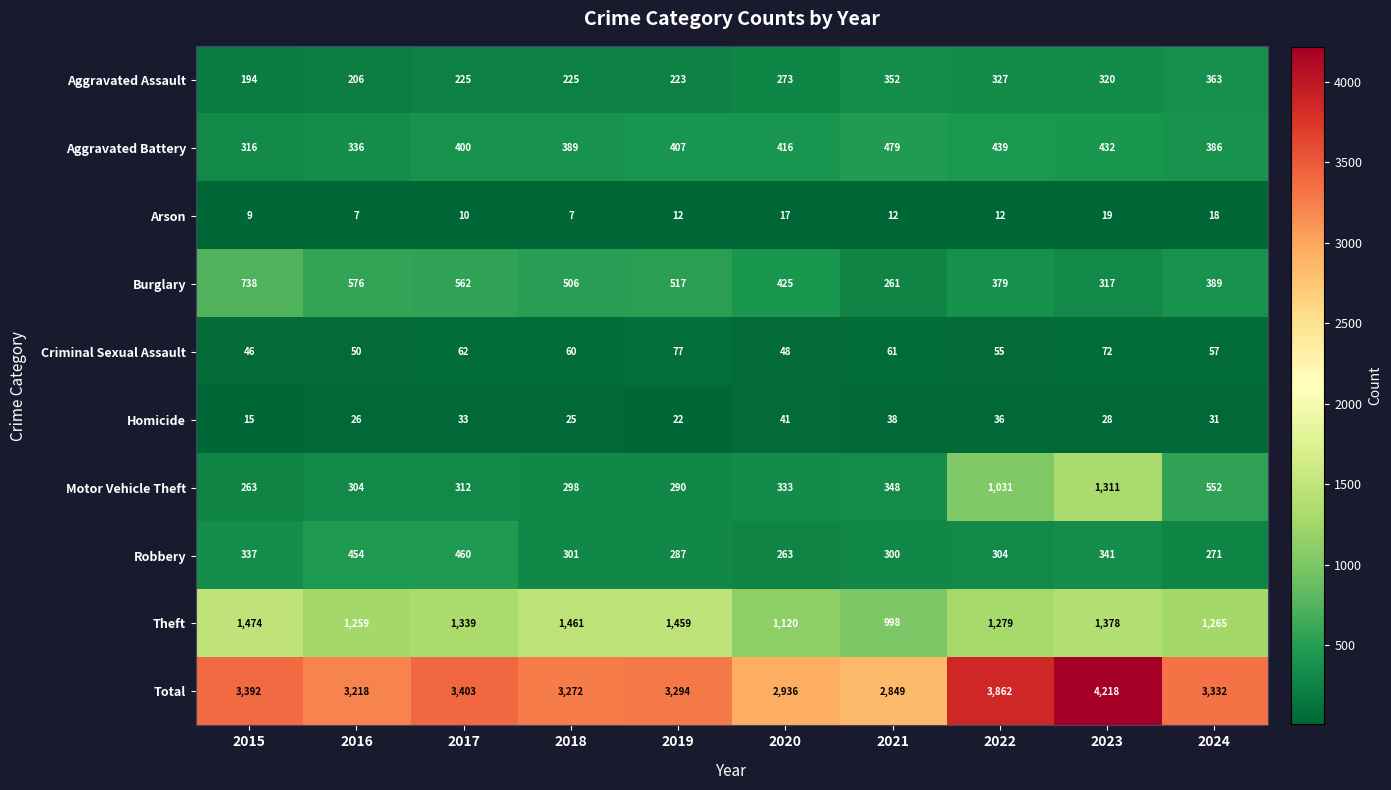

The value of Total at 2018 is 3272. True or false?

True